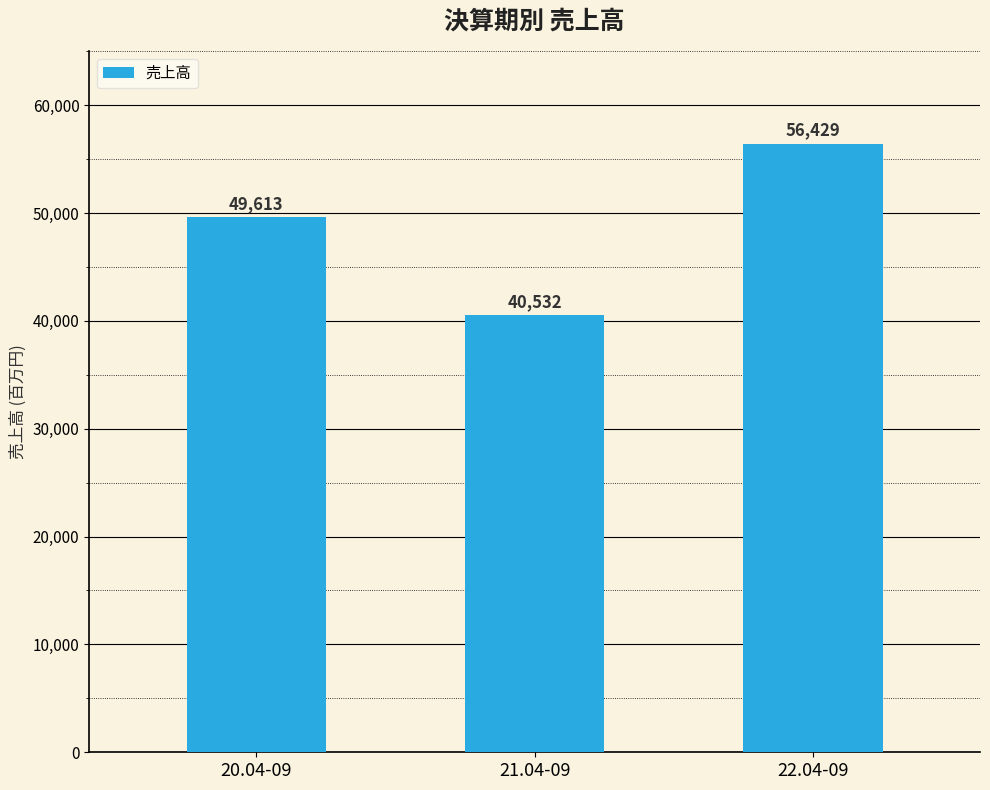

What position from the left is 21.04-09?

2